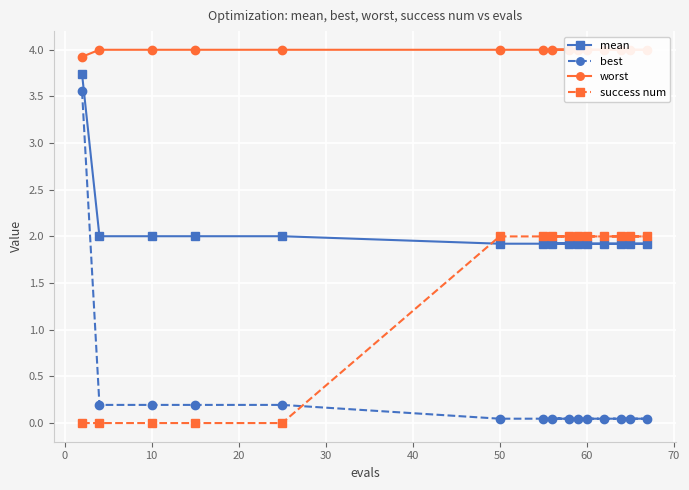

True or false: success num has a value of 0.0 at 10.

True